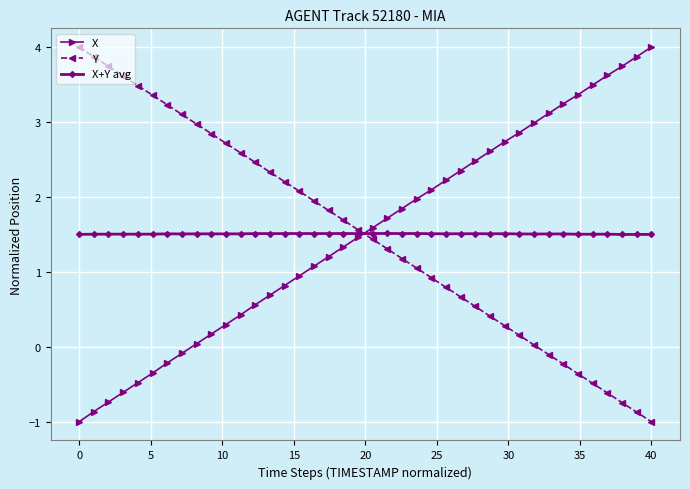

In X+Y avg, how many points are lower than both neighbors (excluding endpoints)?

12